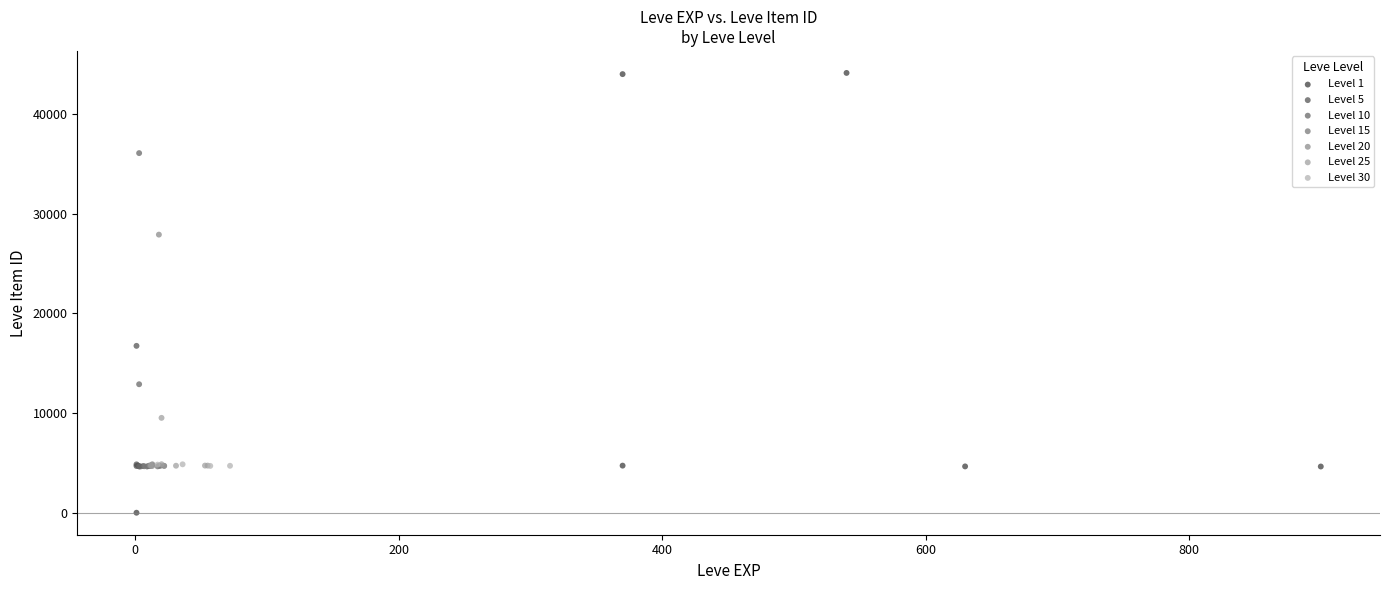

Which series has the widest spread of Y values?

Level 1